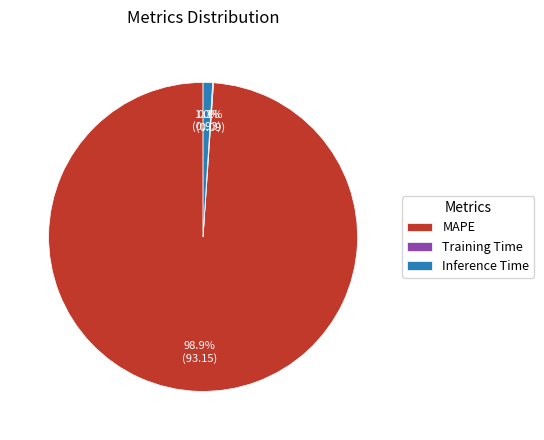

Is it true that MAPE is 89% of the pie?

False